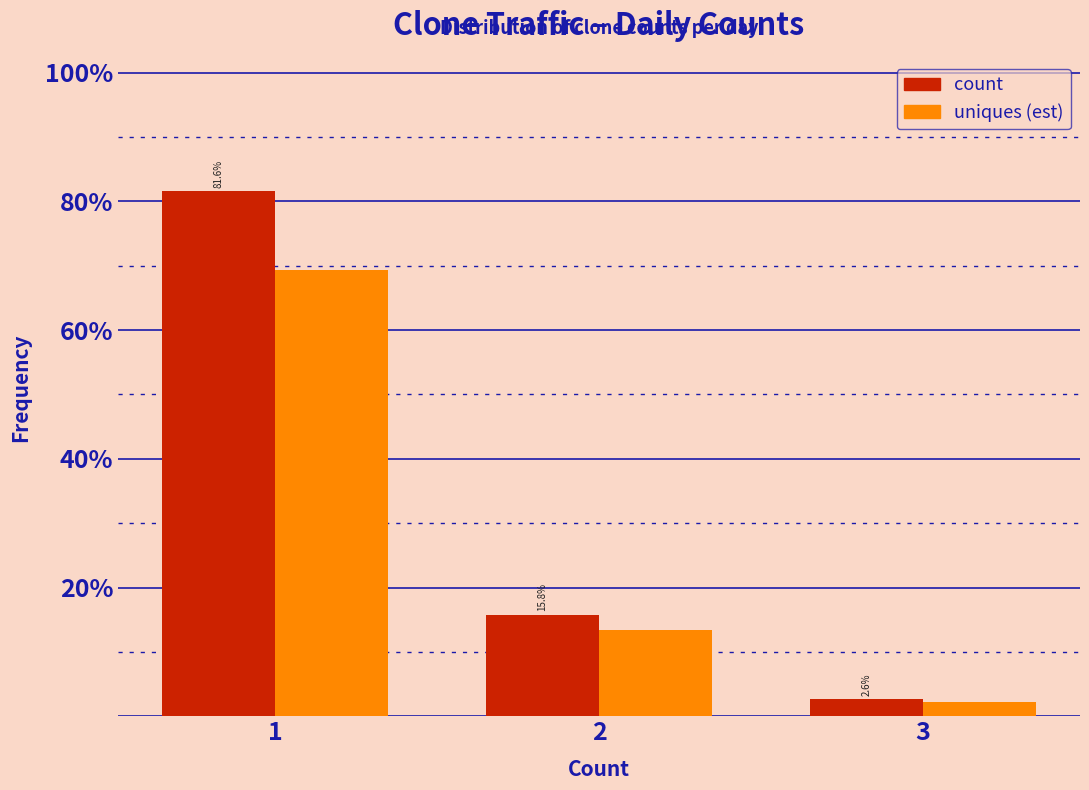

What is the total value across all series at 2?

29.2